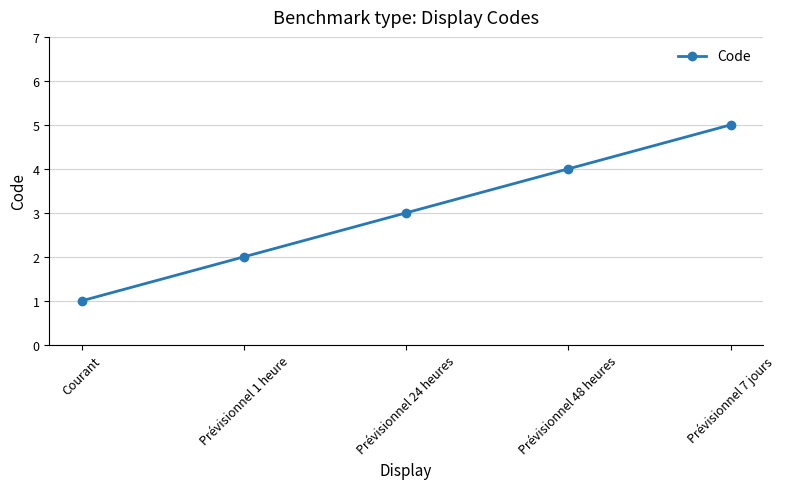

How many categories are shown in the chart?

5